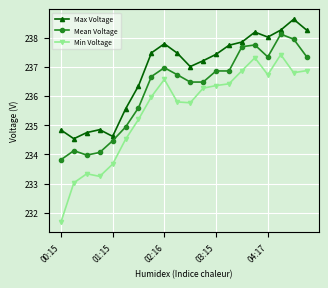

What is the value of the Min Voltage point at the 7th from the left?

235.2